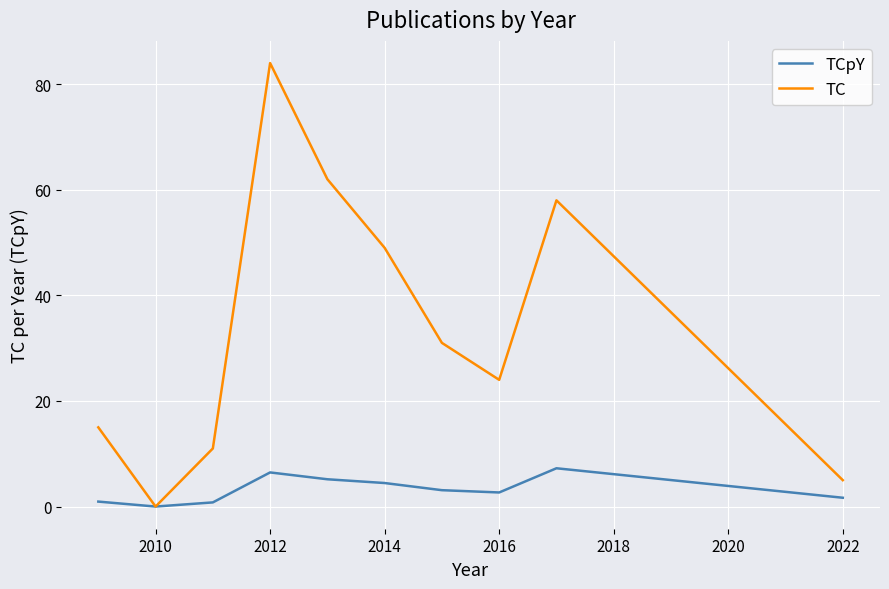

Rank the series by their maximum value, from lowest to highest.

TCpY, TC